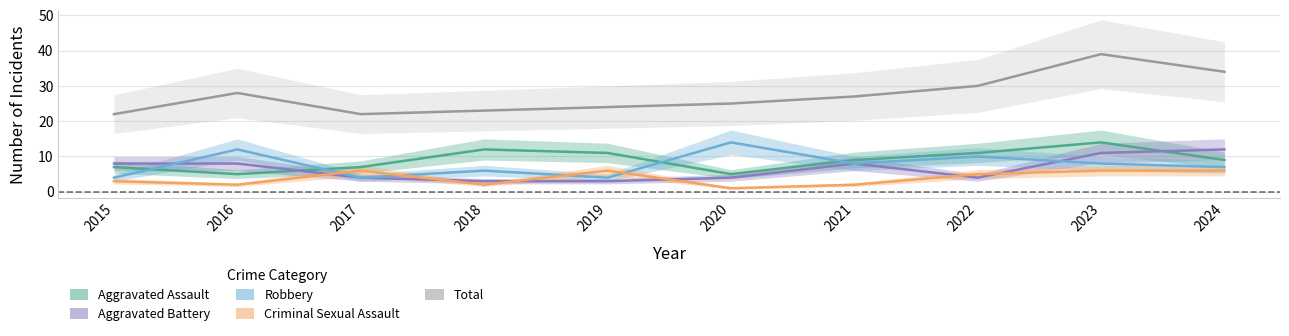

Which series has the widest spread of values?

Total